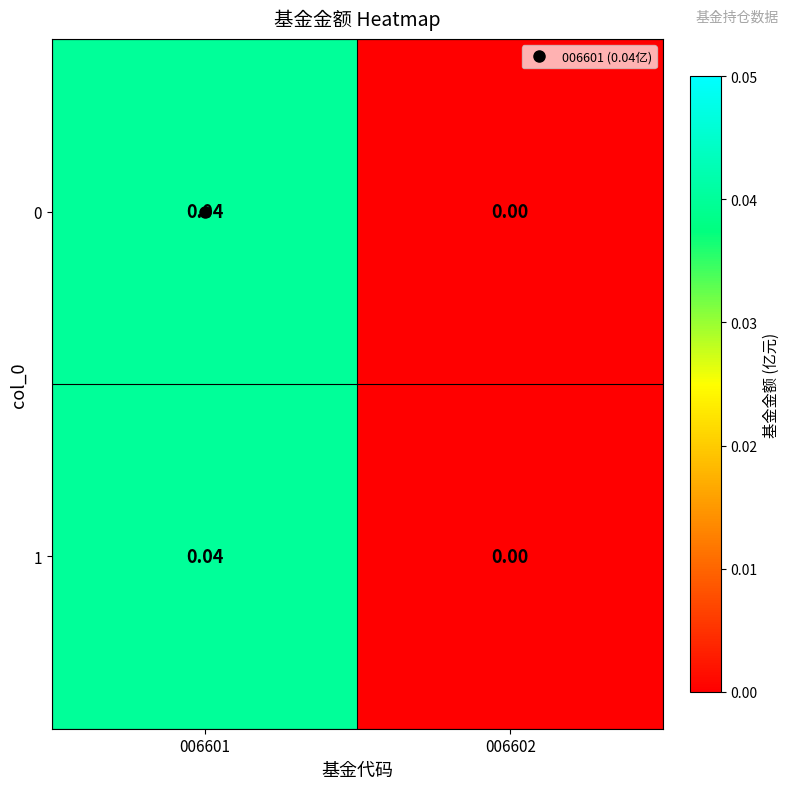

Count the number of categories in the chart.

2